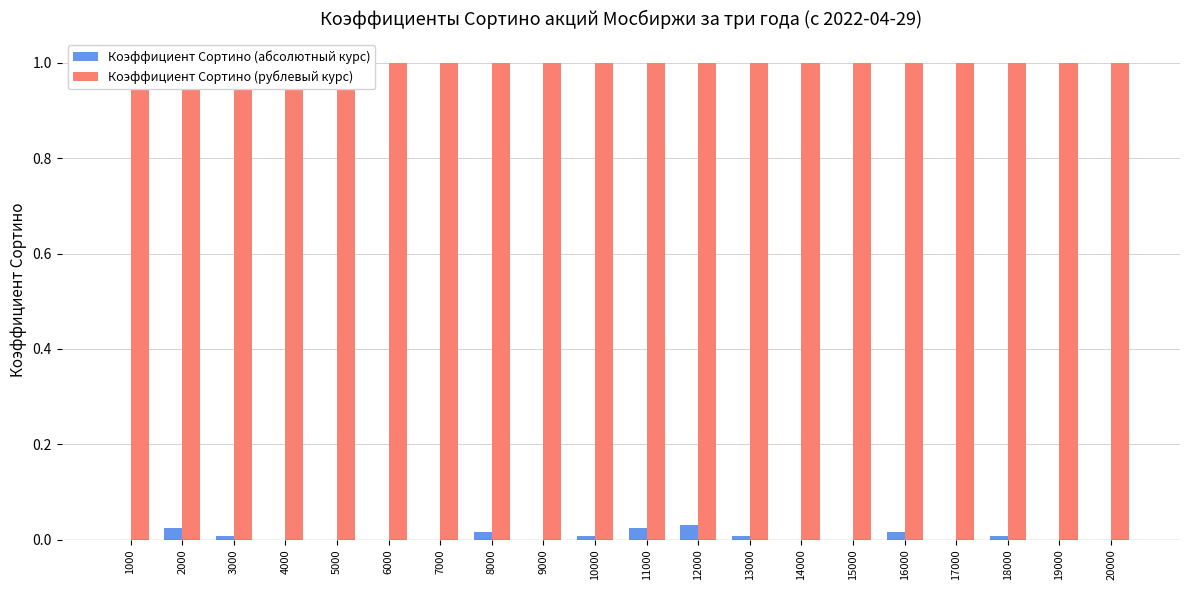

Are the bars grouped side by side (vs. stacked)?

Yes